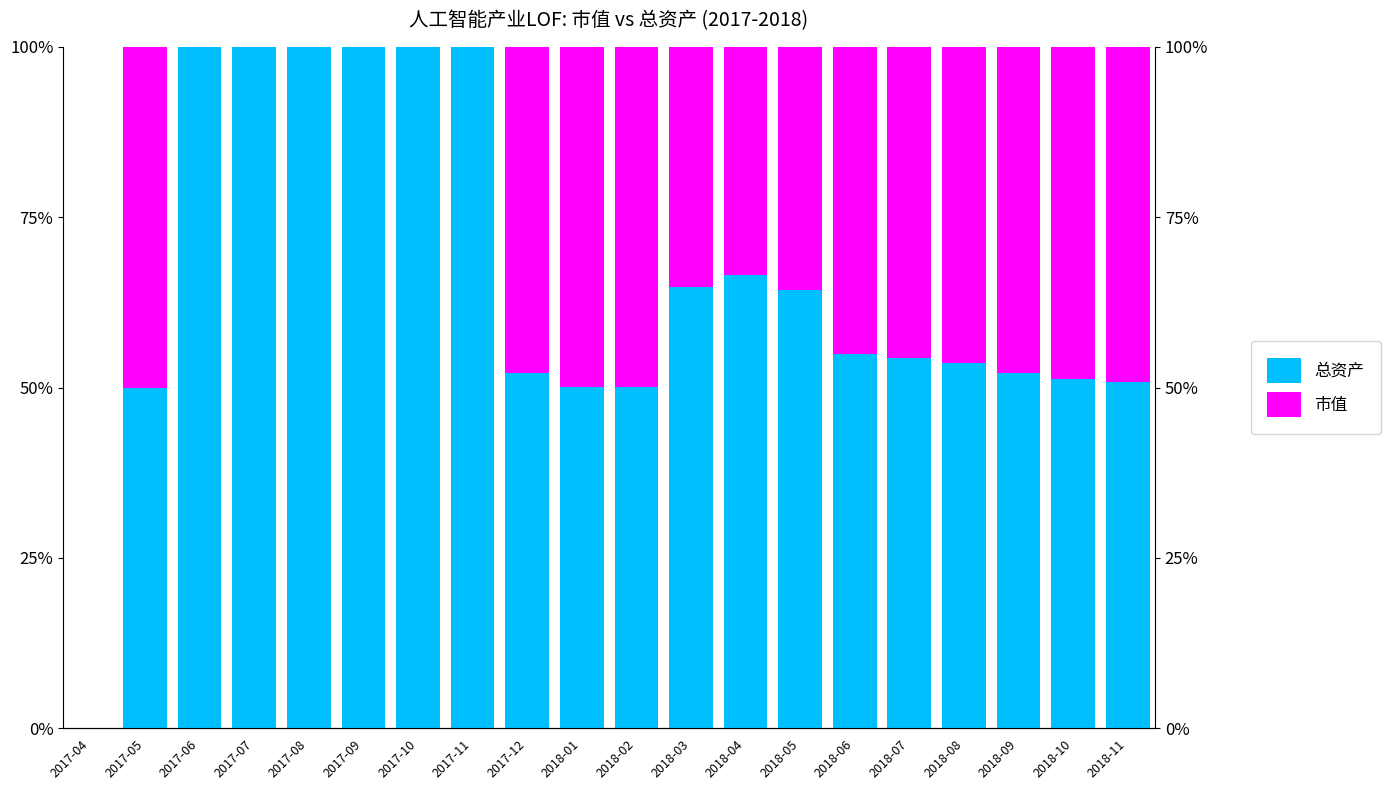

Reading left to right, list all the values displayed in this chart.

总资产: 2017-04=0.0	2017-05=50.0	2017-06=100.0	2017-07=100.0	2017-08=100.0	2017-09=100.0	2017-10=100.0	2017-11=100.0	2017-12=52.1	2018-01=50.2	2018-02=50.1	2018-03=64.7	2018-04=66.5	2018-05=64.3	2018-06=55.0	2018-07=54.3	2018-08=53.6	2018-09=52.2	2018-10=51.2	2018-11=50.8
市值: 2017-04=0.0	2017-05=50.0	2017-06=0.0	2017-07=0.0	2017-08=0.0	2017-09=0.0	2017-10=0.0	2017-11=0.0	2017-12=47.9	2018-01=49.8	2018-02=49.9	2018-03=35.3	2018-04=33.5	2018-05=35.7	2018-06=45.0	2018-07=45.7	2018-08=46.4	2018-09=47.8	2018-10=48.8	2018-11=49.2